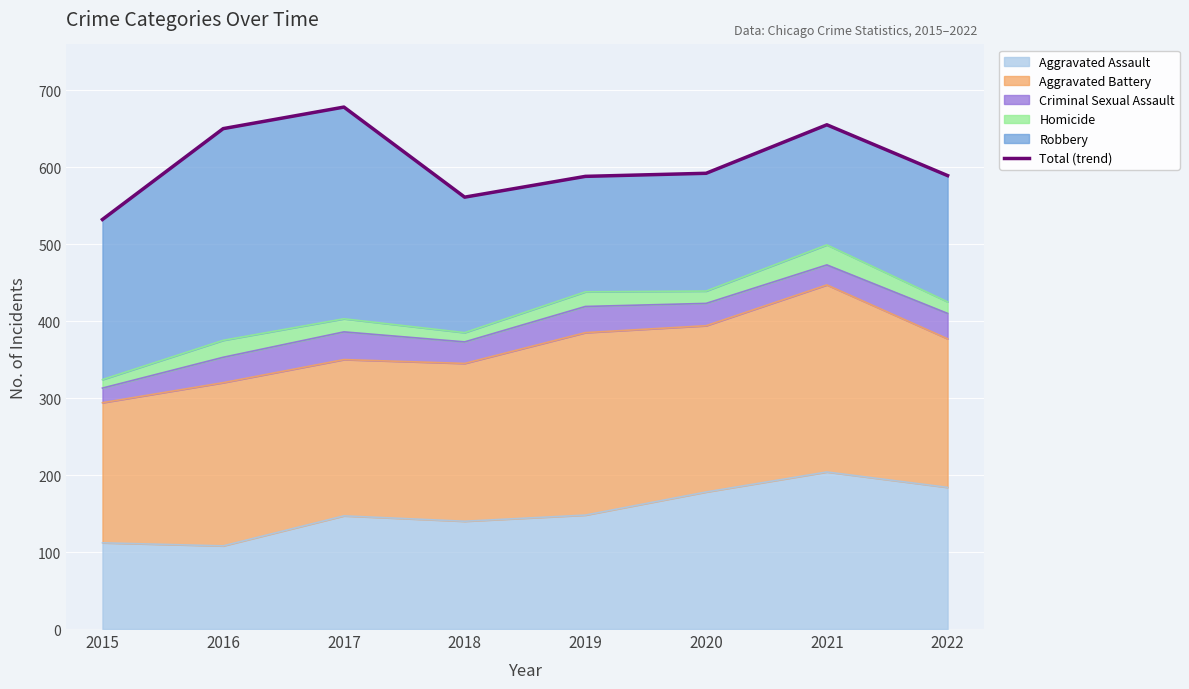

What is the value of the 2nd point from the left?

650